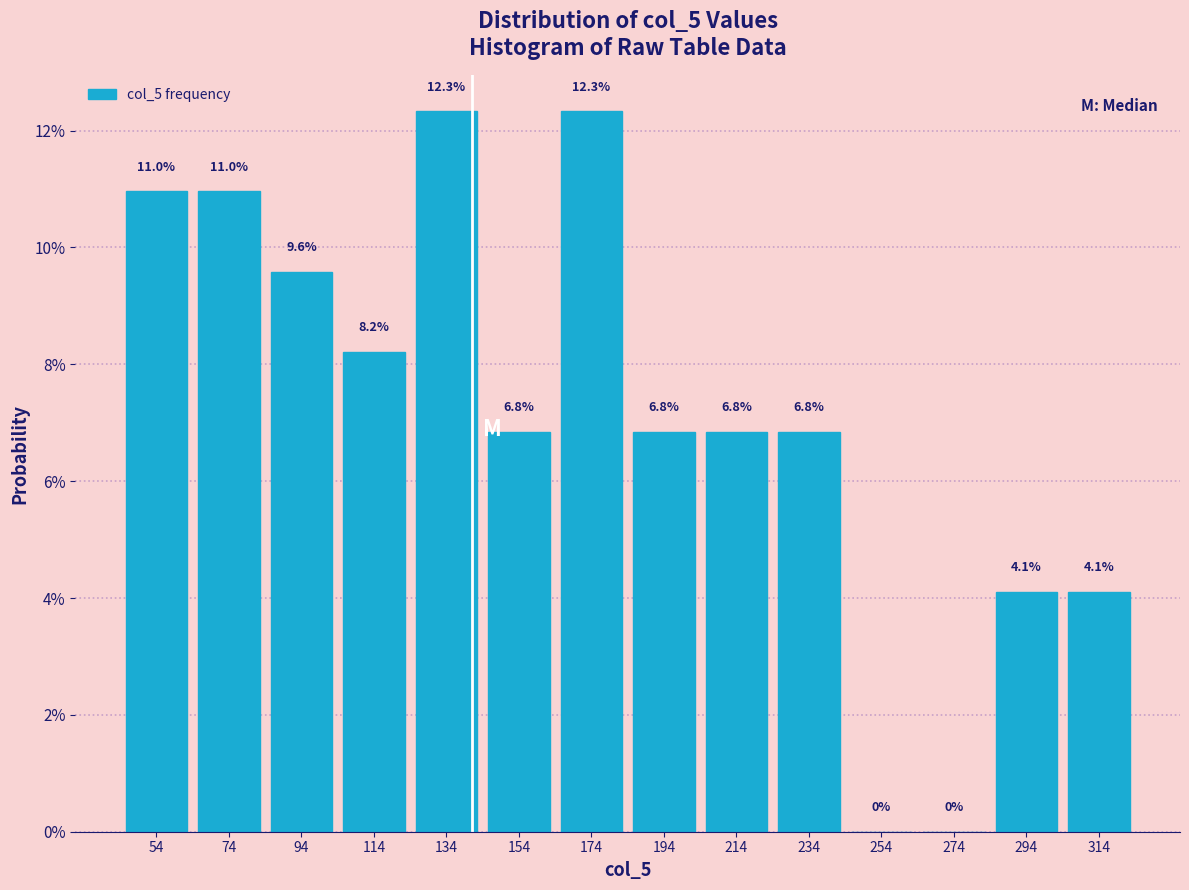

Reading left to right, transcribe all the data shown in this chart.

54=11.0	74=11.0	94=9.6	114=8.2	134=12.3	154=6.8	174=12.3	194=6.8	214=6.8	234=6.8	254=0.0	274=0.0	294=4.1	314=4.1